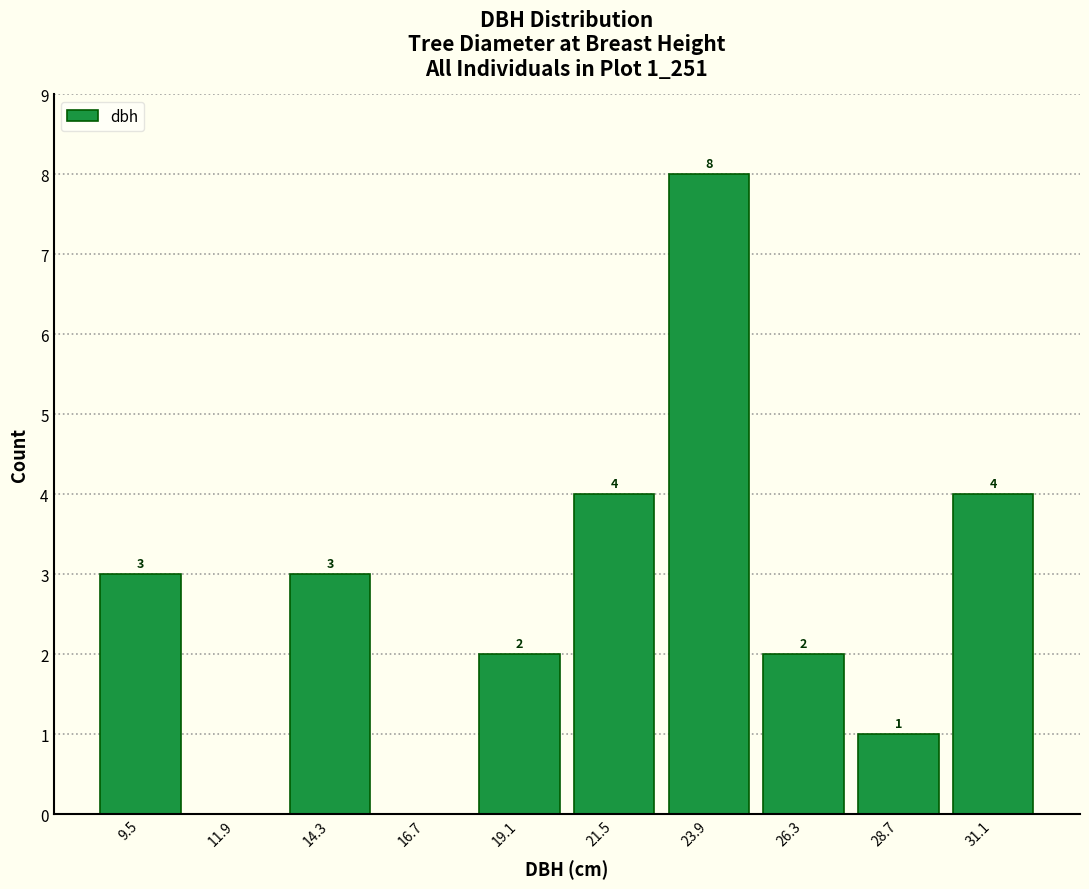

Which range on the x-axis has the tallest bar?

22.5 to 25.0